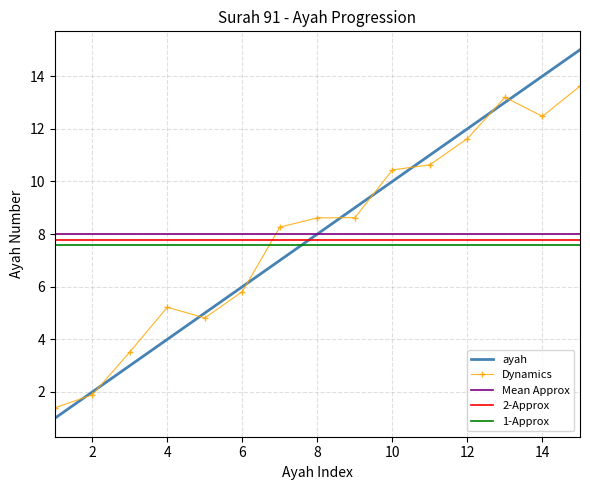

What is the minimum value shown in the chart?

1